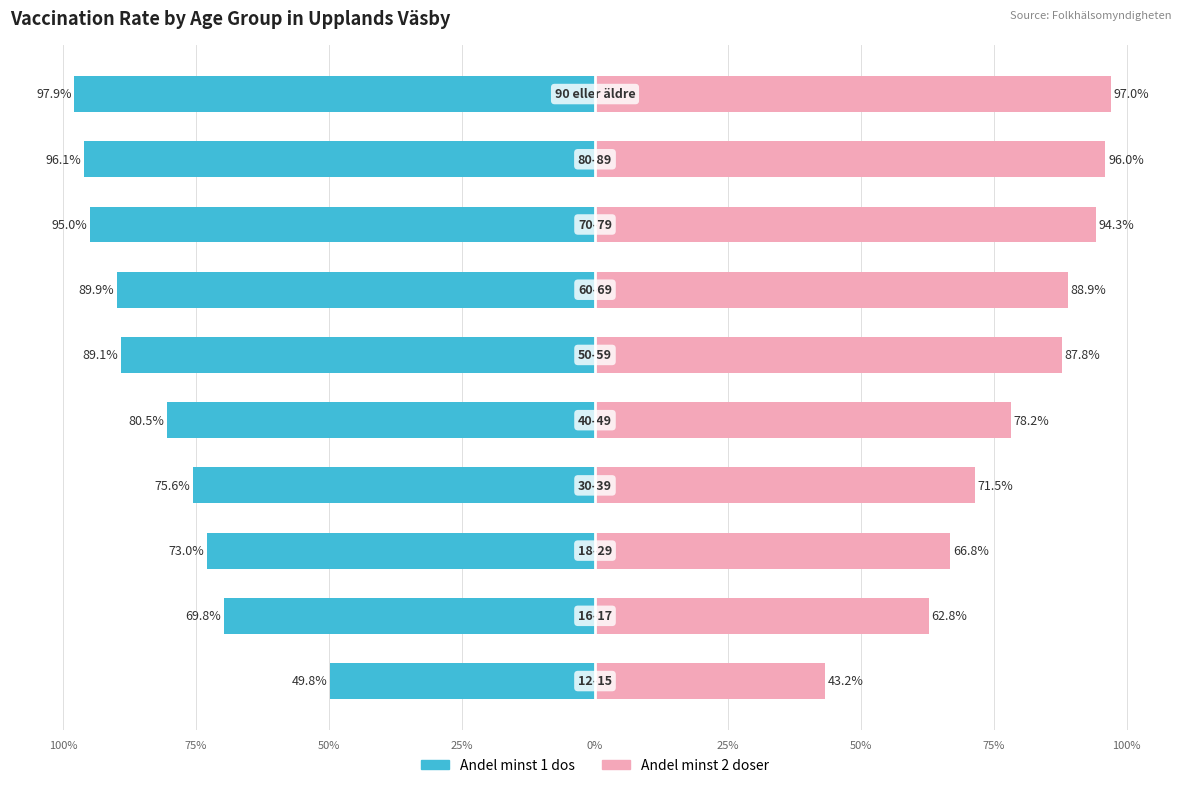

What are all the series names shown in the legend?

Andel minst 1 dos, Andel minst 2 doser